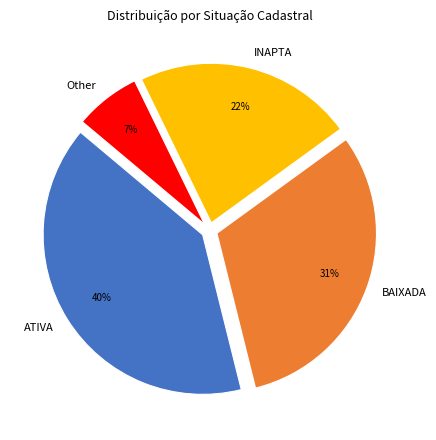

To the nearest percent, what portion does BAIXADA represent?

31%